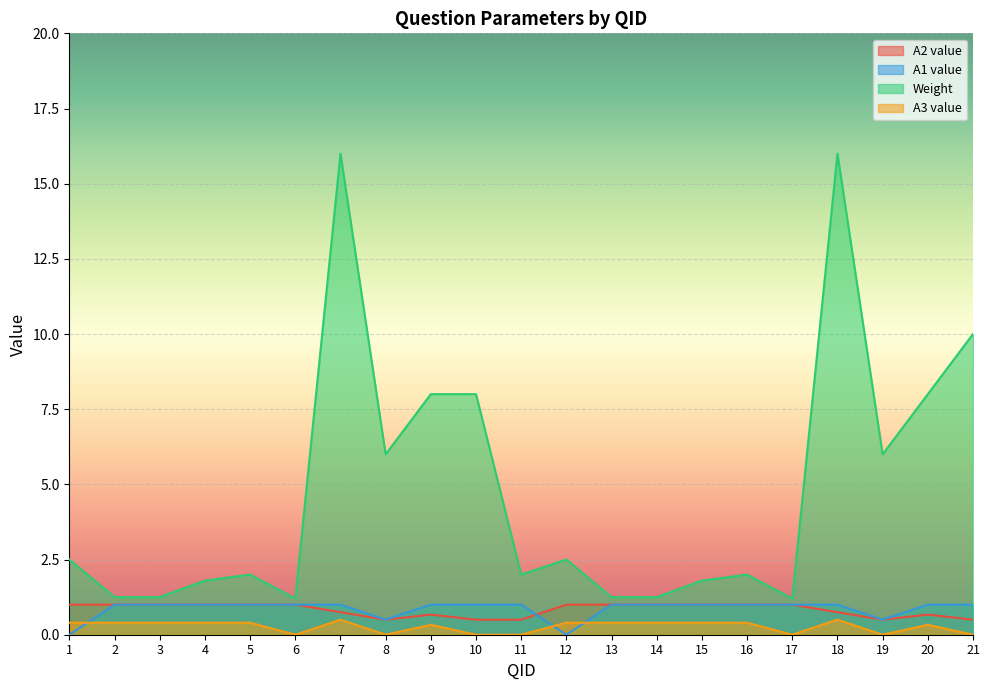

At which category is the sum across all series the highest?

7